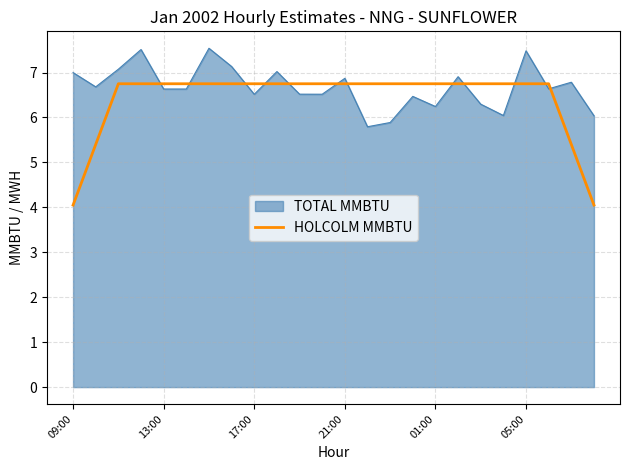

Rank the series by their maximum value, from lowest to highest.

HOLCOLM MMBTU, TOTAL MMBTU